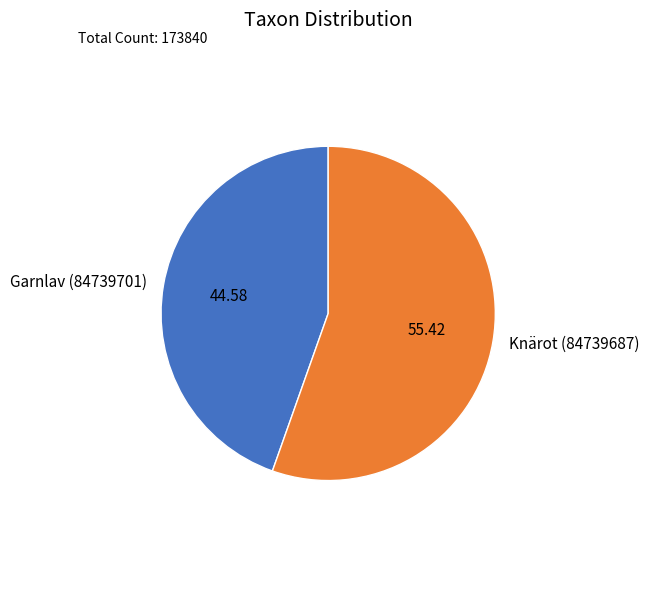

Which category has the biggest portion of the pie?

Knärot (84739687)